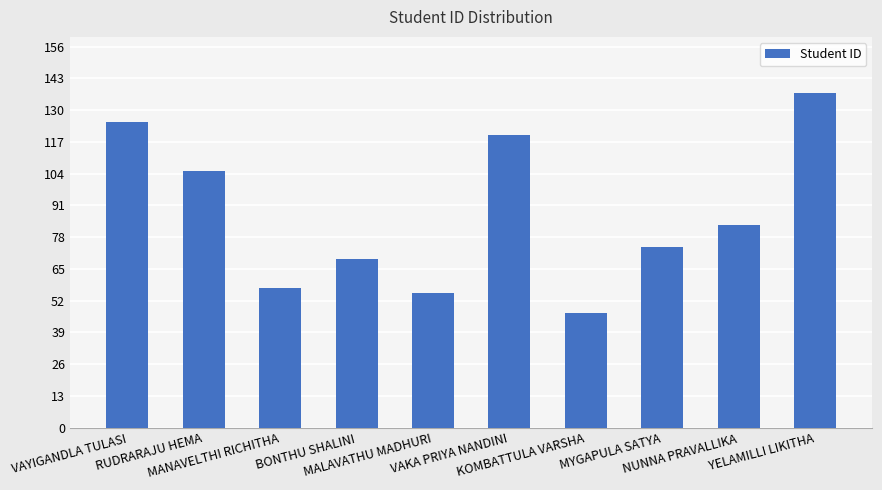

Approximately how many times larger is the value at RUDRARAJU HEMA compared to YELAMILLI LIKITHA?

0.8